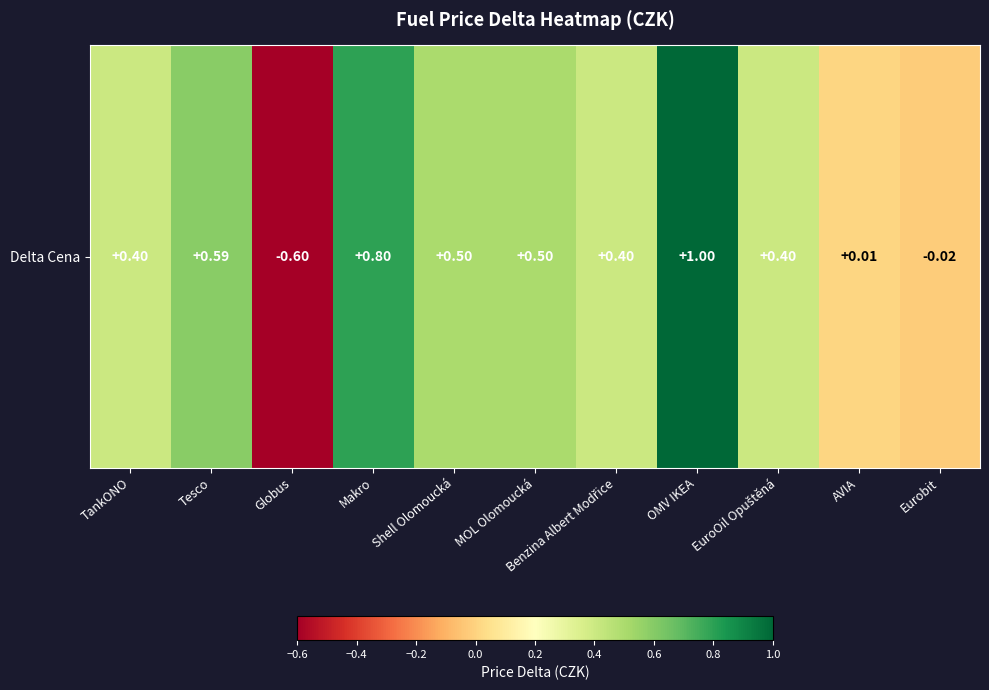

Rank the categories by value from lowest to highest.

Globus, Eurobit, AVIA, TankONO, Benzina Albert Modřice, EuroOil Opuštěná, Shell Olomoucká, MOL Olomoucká, Tesco, Makro, OMV IKEA